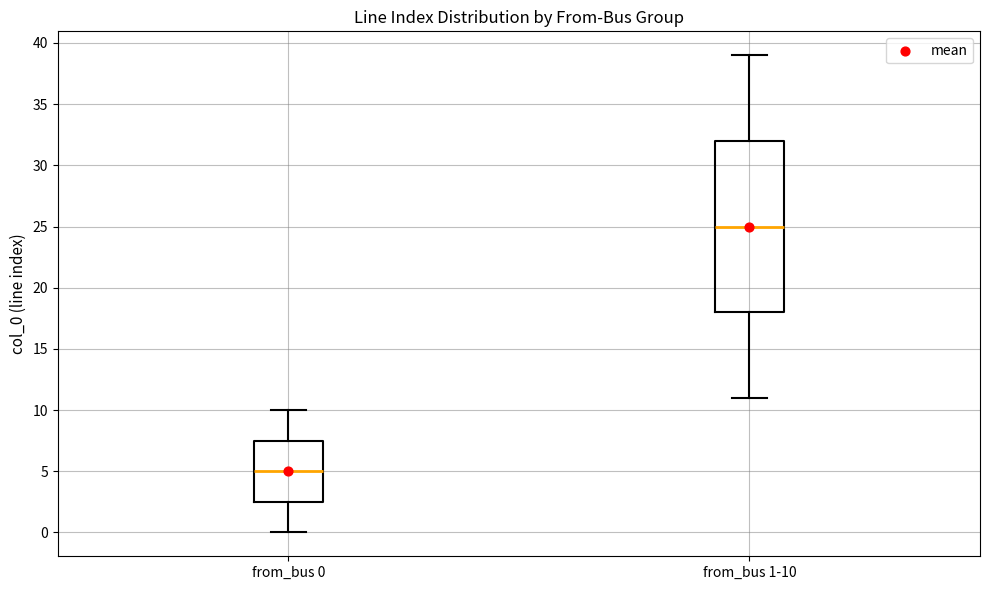

Reading left to right, read every box against the y-axis: the position of its median line, the range the box covers, and the ends of its whiskers. The values are not printed on the chart, so give them approximately, as read against the axis.

from_bus 0: median 5.0, box 2.5 to 7.5, whiskers 0.0 to 10.0
from_bus 1-10: median 25.0, box 18.0 to 32.0, whiskers 11.0 to 39.0